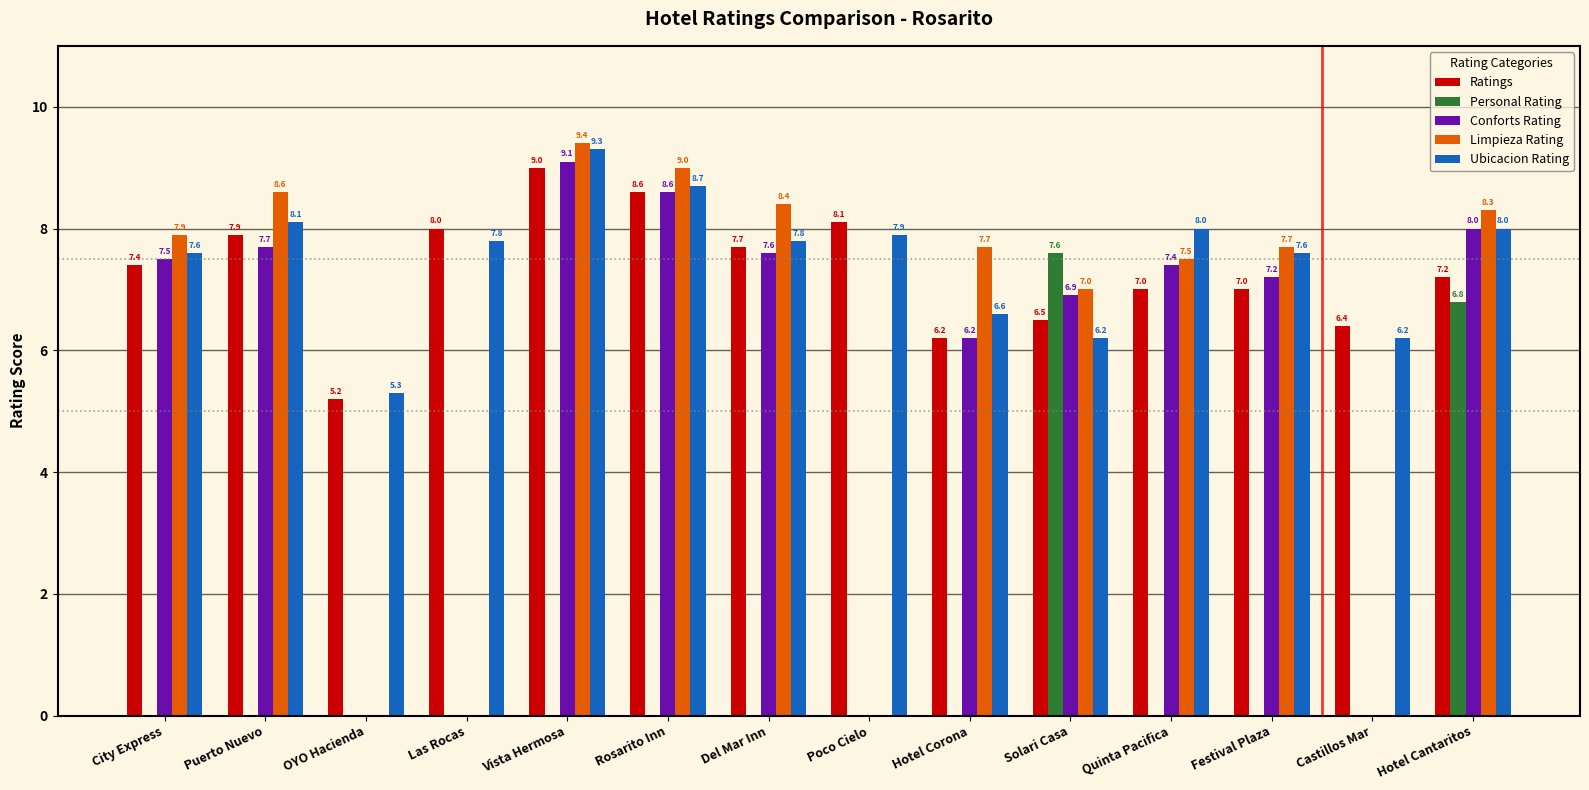

Are the bars grouped side by side (vs. stacked)?

Yes